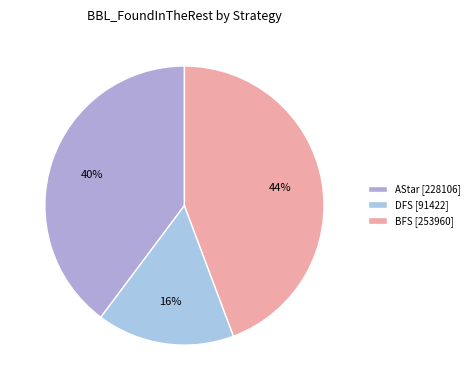

Which category has the smallest portion of the pie?

DFS